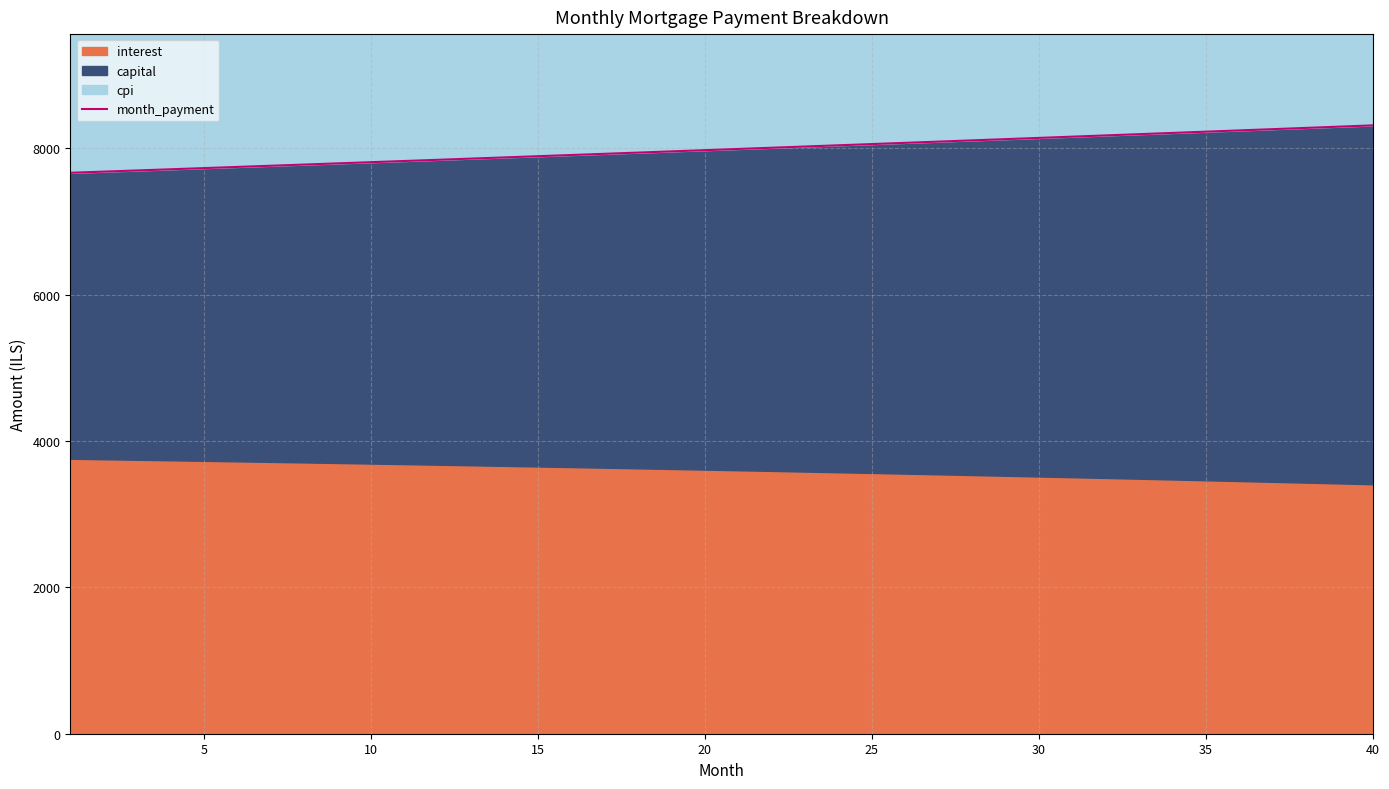

True or false: there are more than 2 points higher than both neighbors.

False